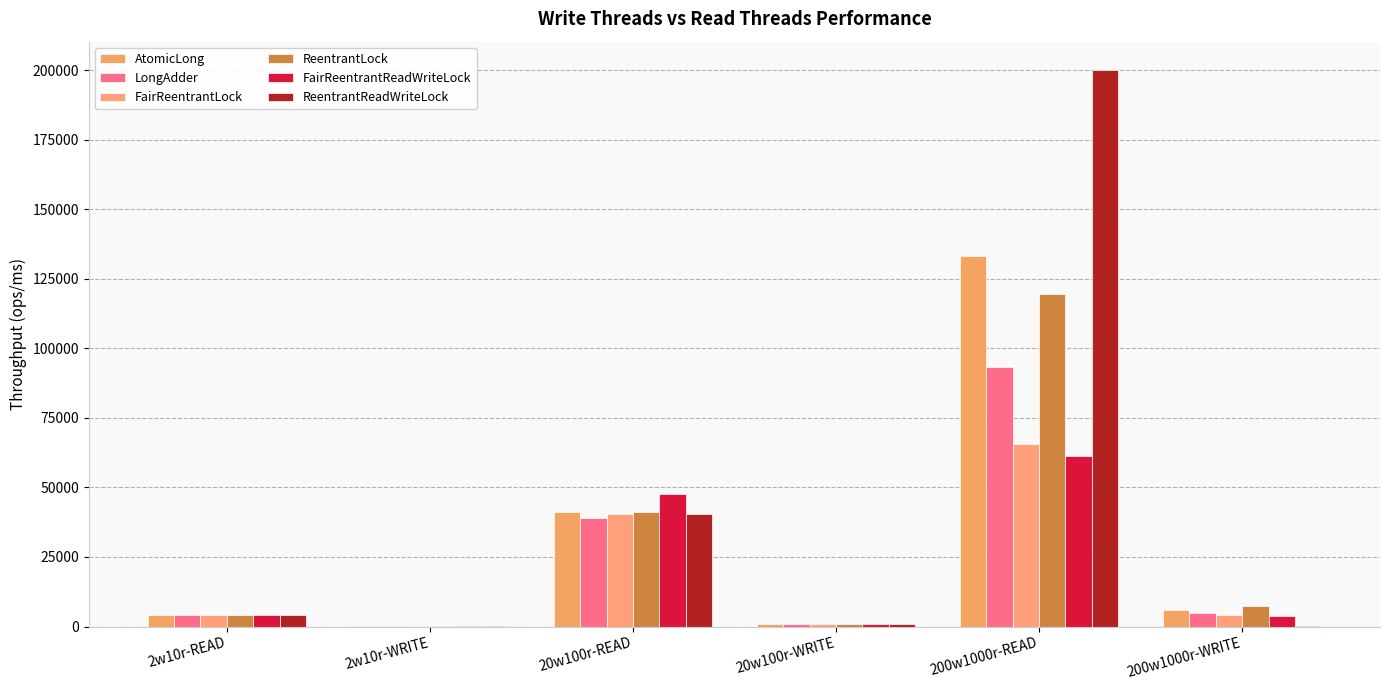

Count the number of data series in this chart.

6